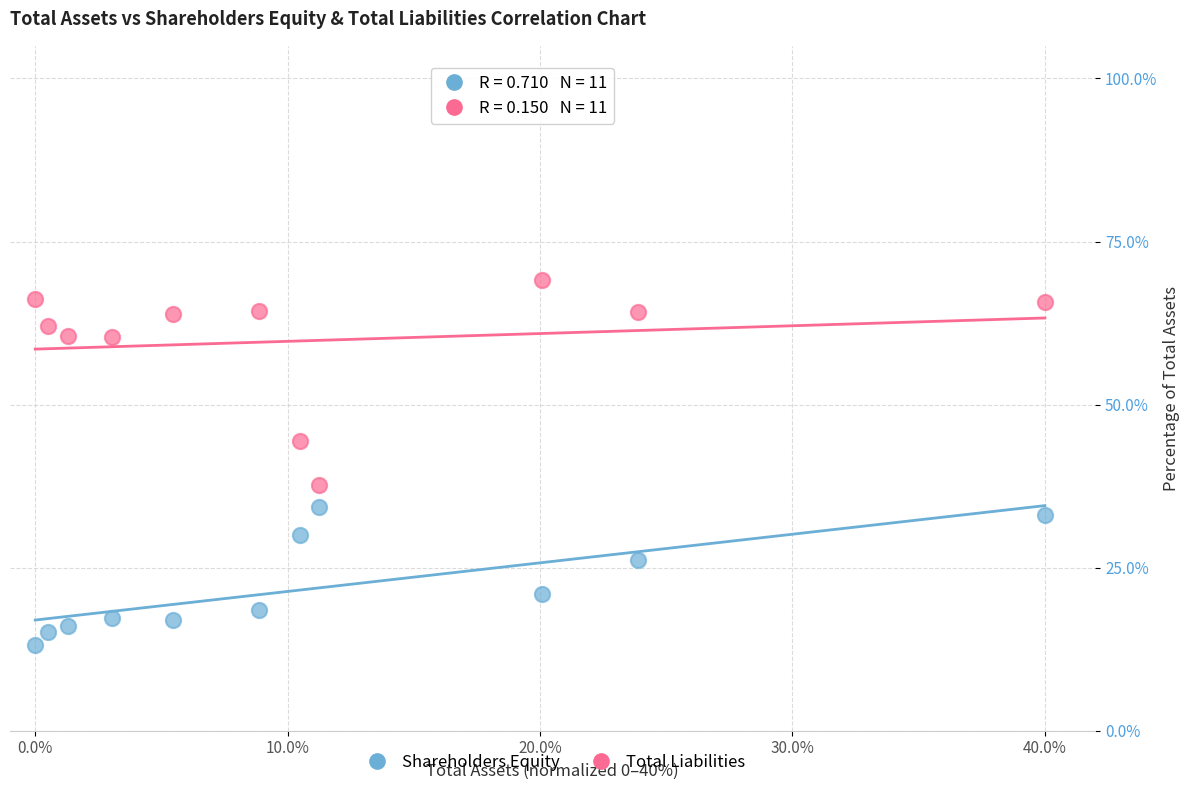

In the Shareholders Equity series, what Y value is closest to 23?

21.0